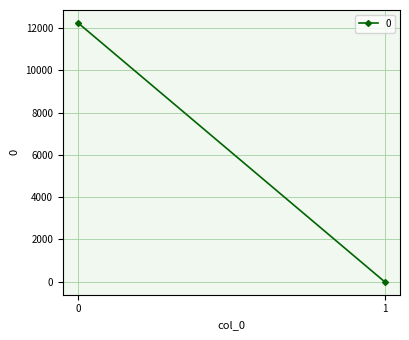

List the labels in order of value, largest first.

0, 1